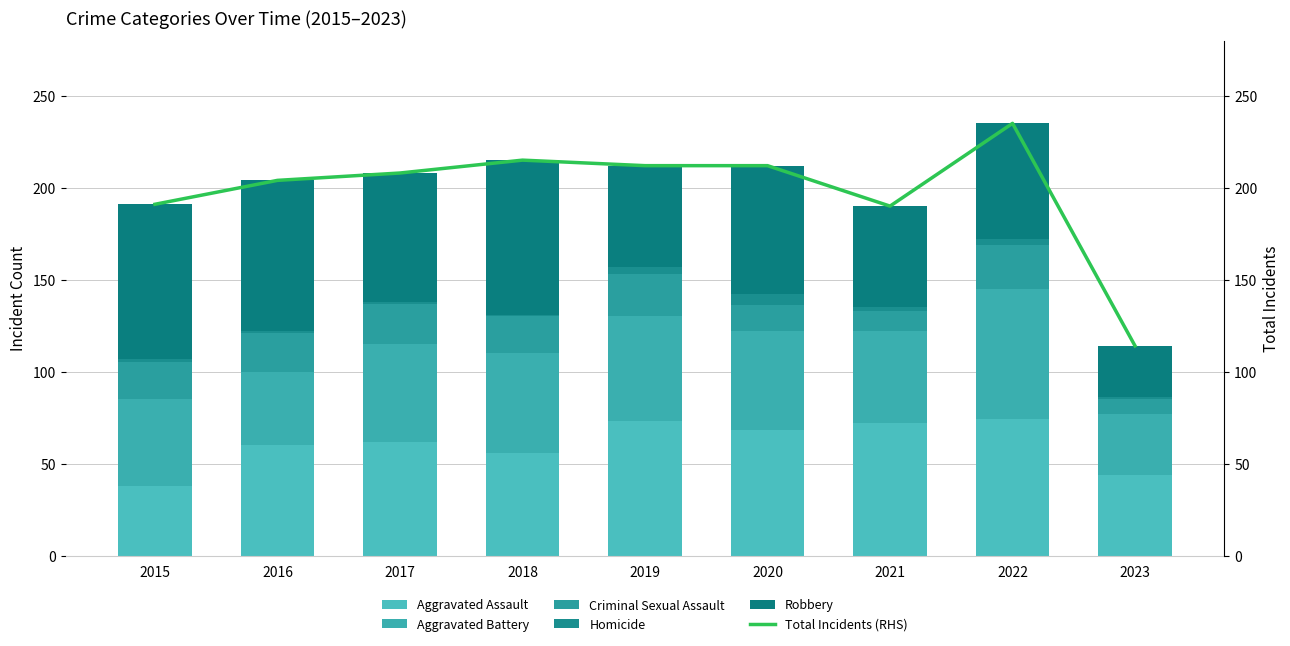

Is it true that Total Incidents (RHS) equals 212 at 2019?

True